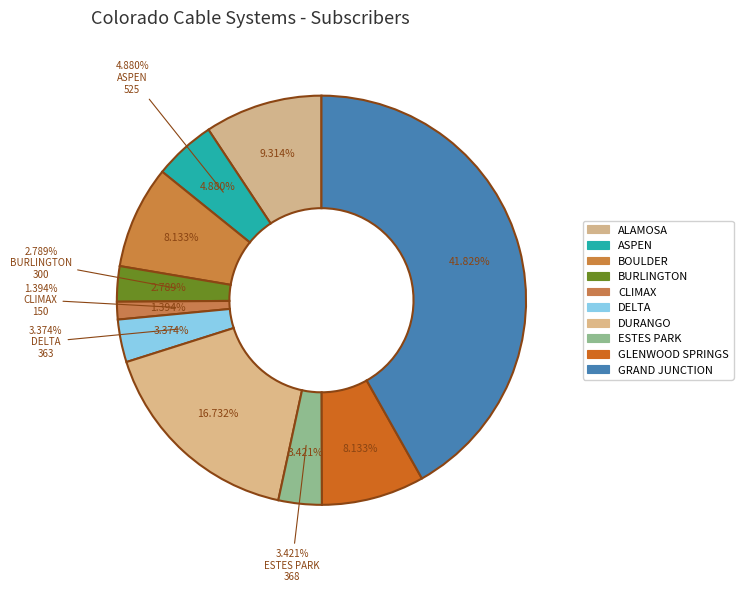

Rank the categories by value from highest to lowest.

GRAND JUNCTION, DURANGO, ALAMOSA, BOULDER, GLENWOOD SPRINGS, ASPEN, ESTES PARK, DELTA, BURLINGTON, CLIMAX